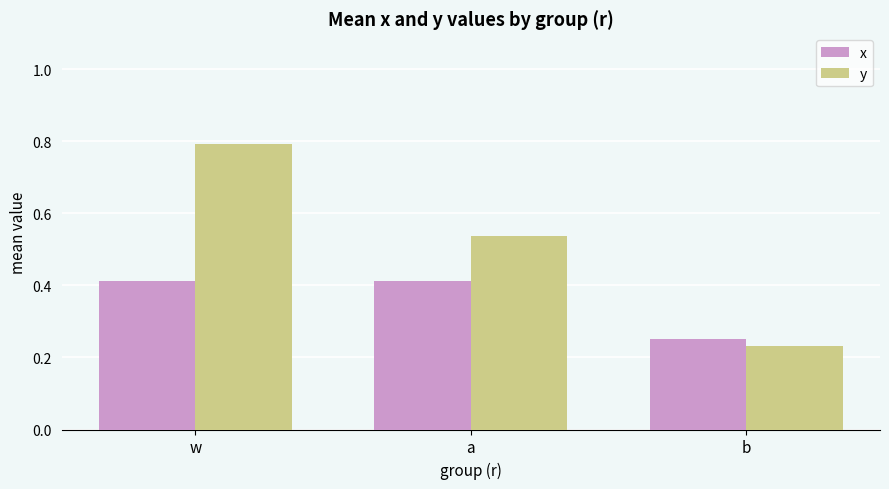

Is it true that x equals 0.4 at b?

False